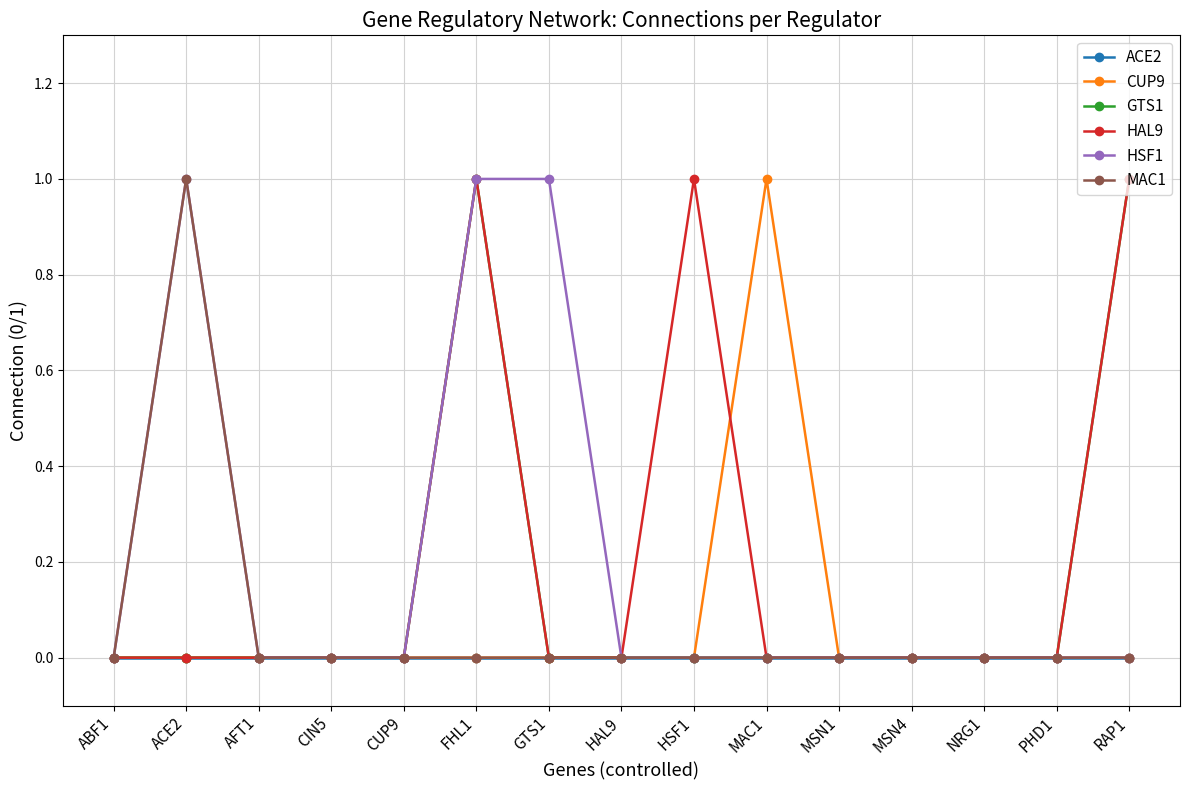

At which category is the sum across all series the highest?

FHL1